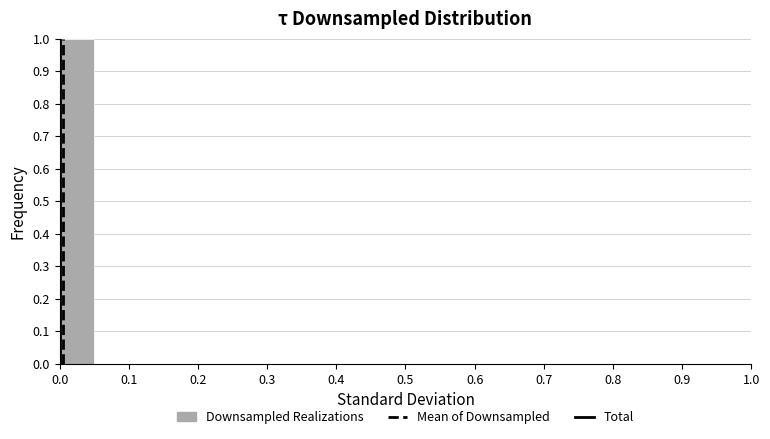

Reading left to right, transcribe this chart: for each bar, give the range it covers on the x-axis and its height. The values are not printed on the chart, so give them approximately, as read against the axis.

0.00 to 0.05: 1
0.05 to 0.10: 0
0.10 to 0.15: 0
0.15 to 0.20: 0
0.20 to 0.25: 0
0.25 to 0.30: 0
0.30 to 0.35: 0
0.35 to 0.40: 0
0.40 to 0.45: 0
0.45 to 0.50: 0
0.50 to 0.55: 0
0.55 to 0.60: 0
0.60 to 0.65: 0
0.65 to 0.70: 0
0.70 to 0.75: 0
0.75 to 0.80: 0
0.80 to 0.85: 0
0.85 to 0.90: 0
0.90 to 0.95: 0
0.95 to 1.00: 0